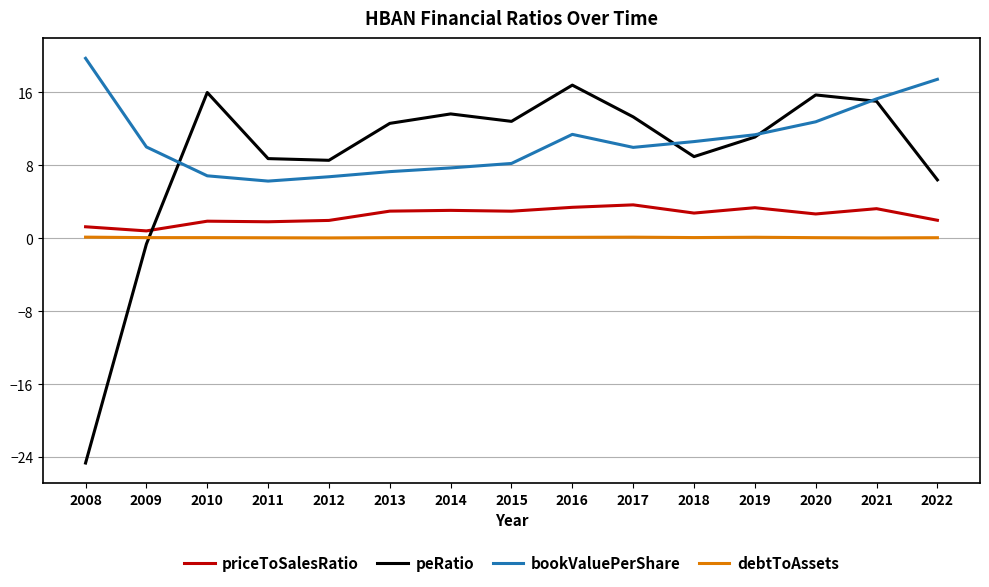

In debtToAssets, how many points are higher than both neighbors (excluding endpoints)?

2